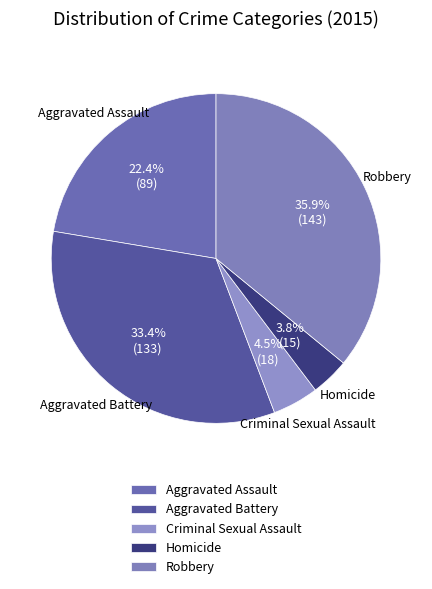

Is the sum of Aggravated Battery and Homicide greater than half?

No